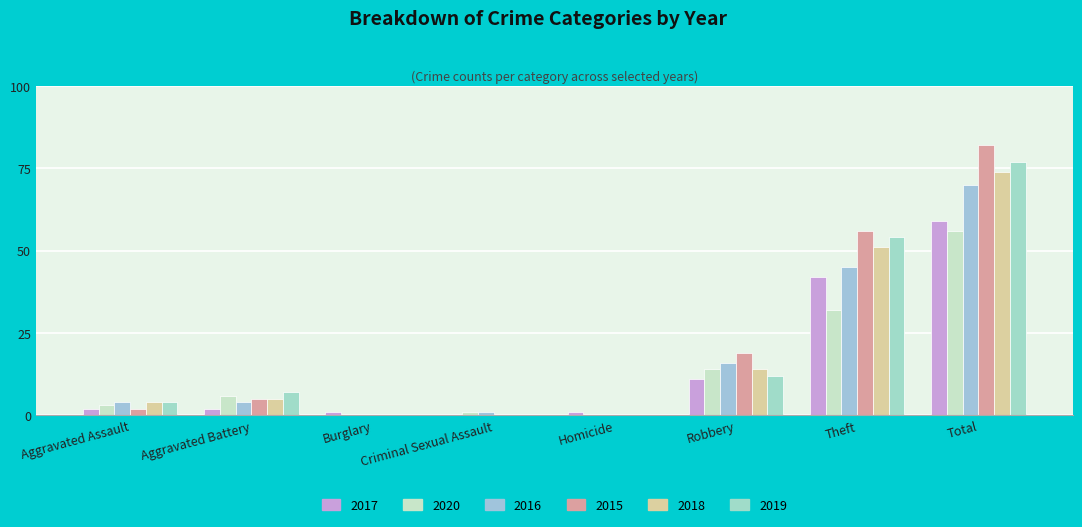

True or false: 2019 has a value of 46 at Burglary.

False